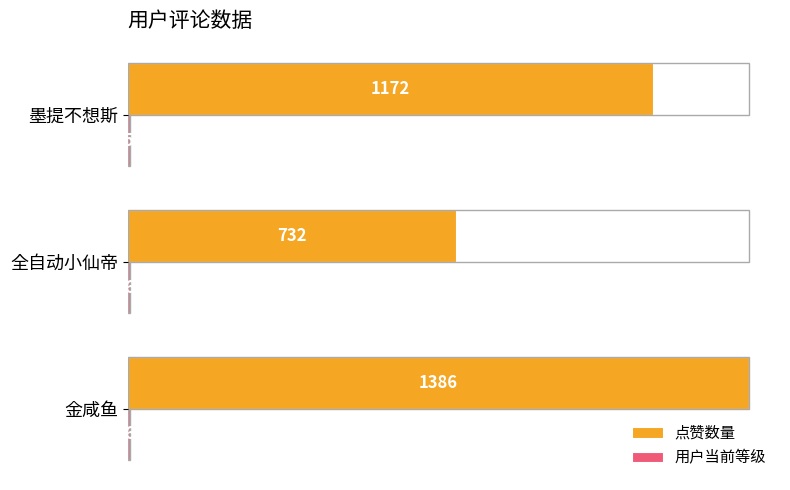

Is it true that 点赞数量 equals 1172 at 墨提不想斯?

True